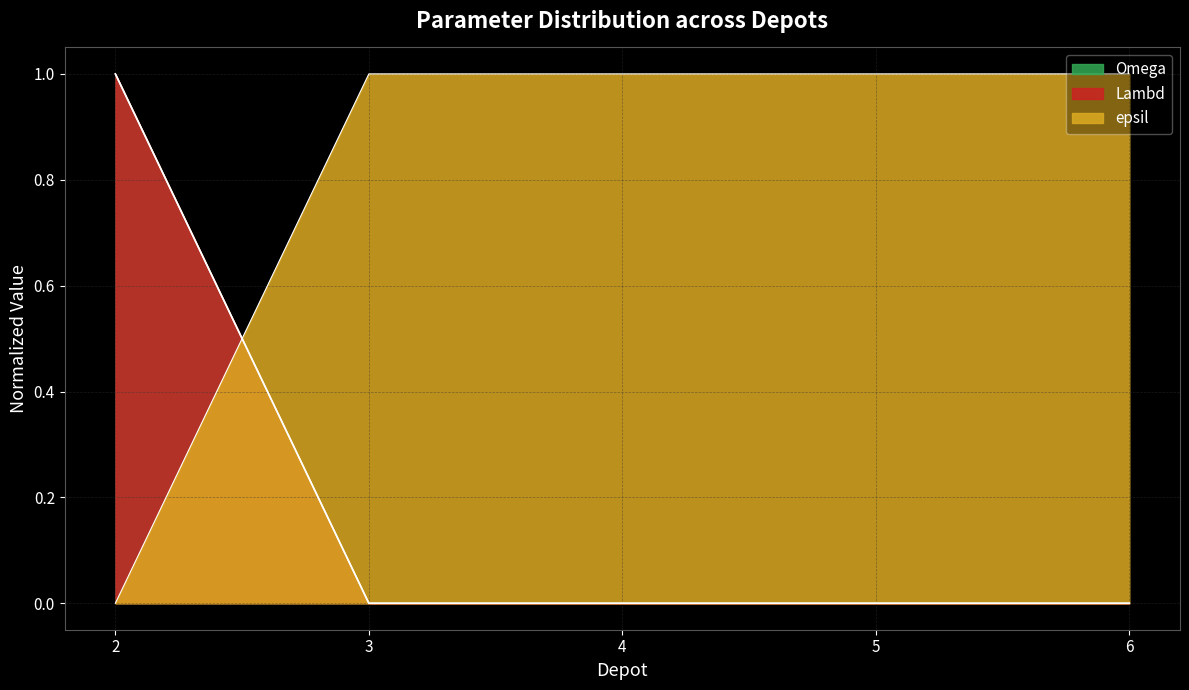

At 3, list the series in order from smallest to largest.

Lambd, Omega, epsil